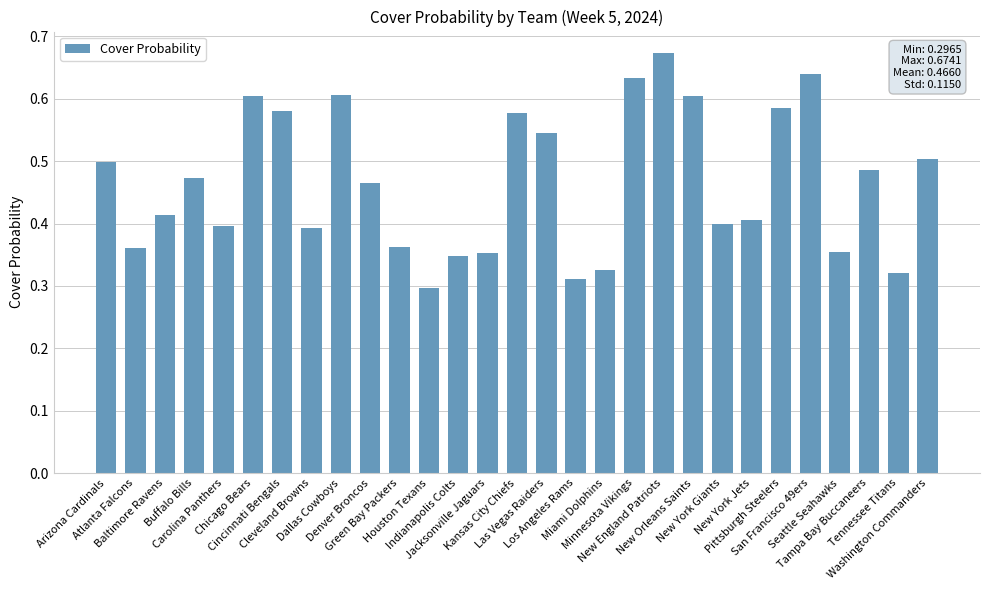

What is the sum of all values?

13.5